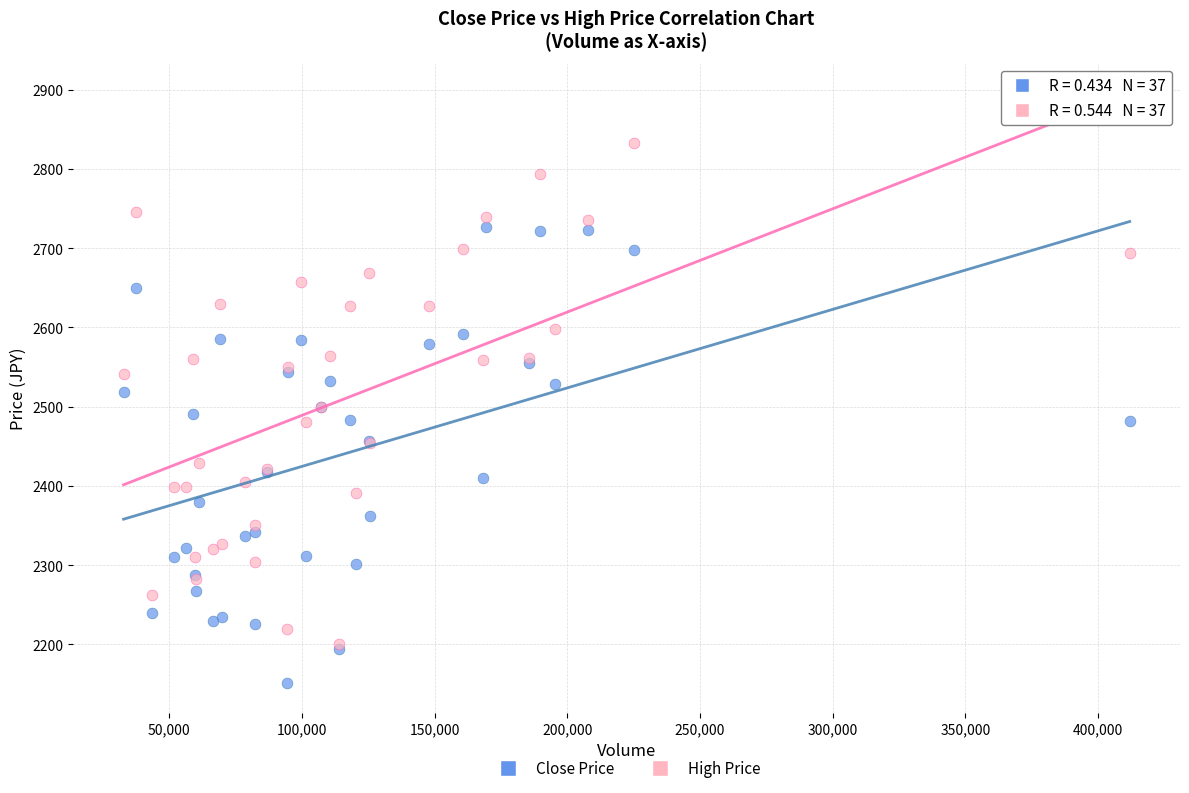

Which series contains the lowest Y value?

Close Price